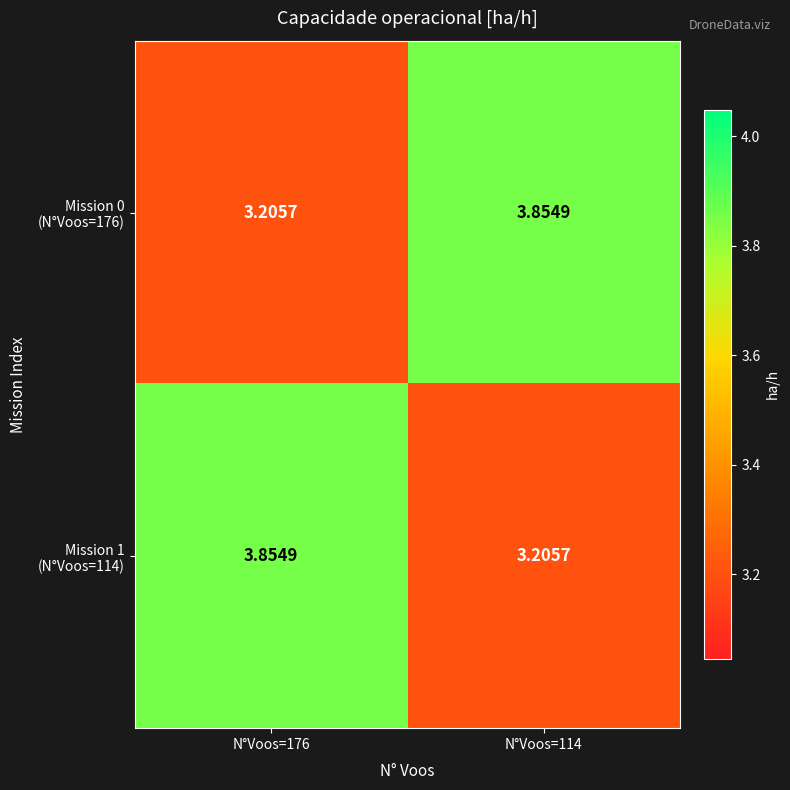

How many distinct data groups are displayed?

2